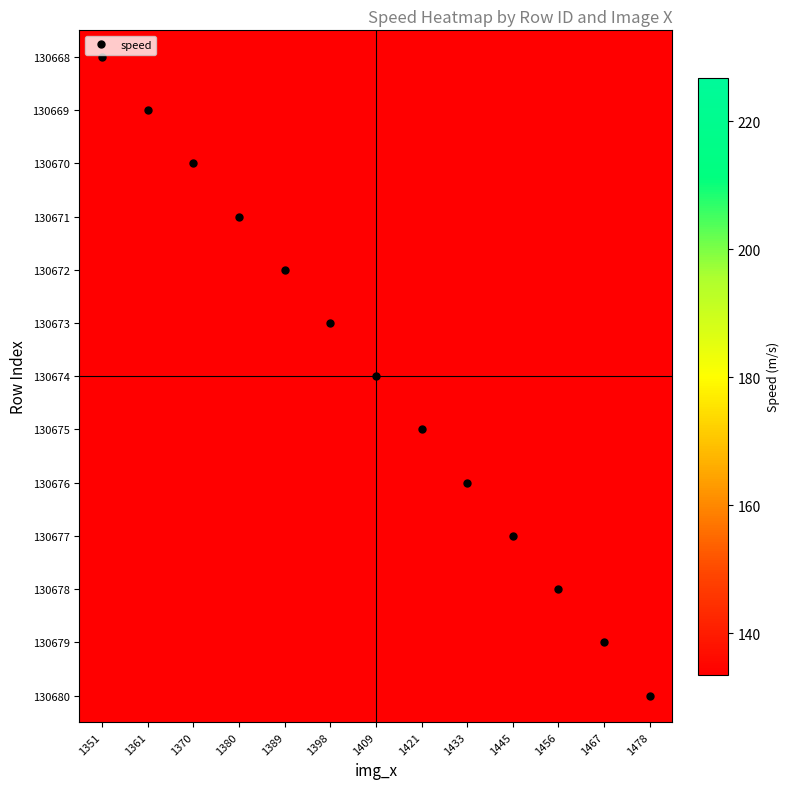

Which category has the lowest value across all series?

1380